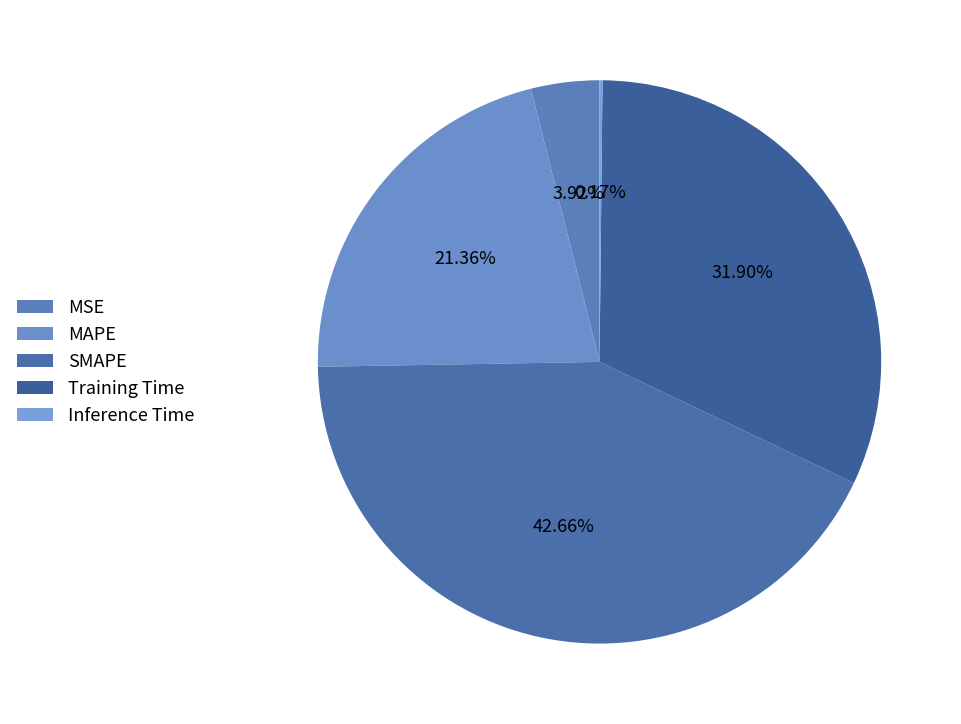

Which slice is the smallest?

Inference Time